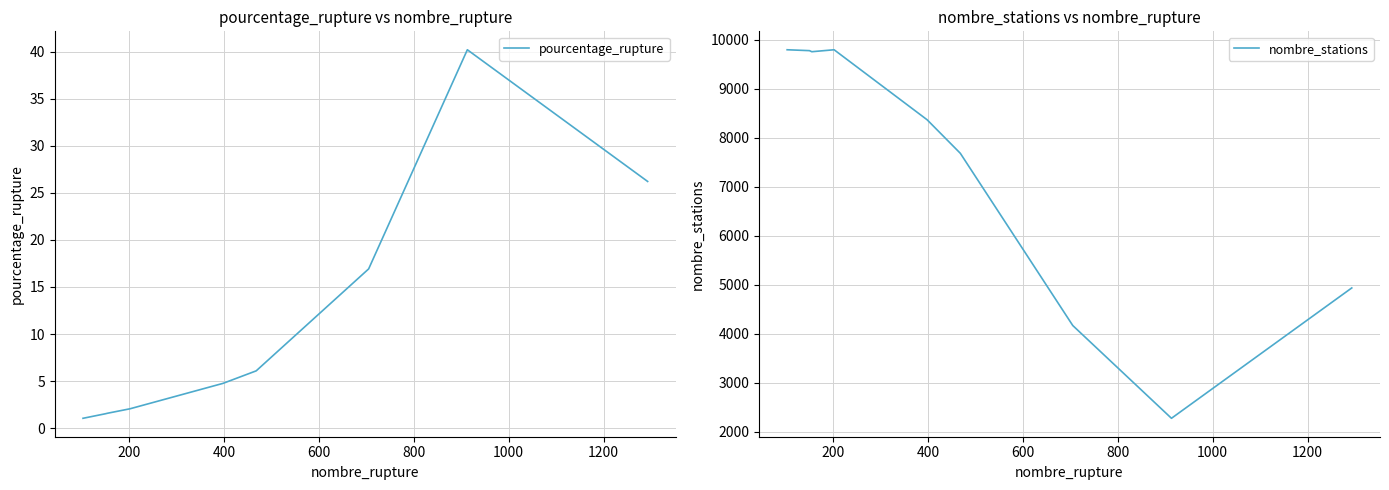

What is the maximum value shown in the chart?

9799.0